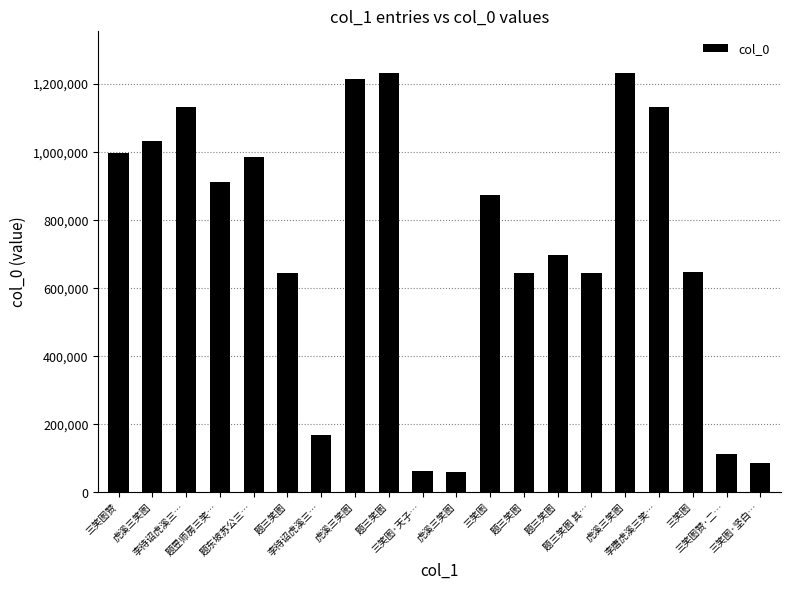

What is the difference between the maximum and minimum values?

1171102